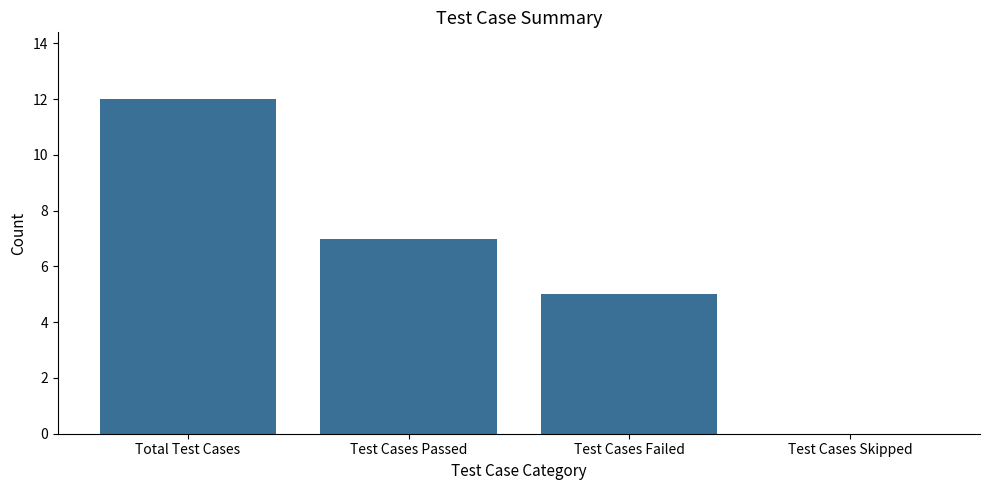

Reading left to right, transcribe all the data shown in this chart.

Total Test Cases=12	Test Cases Passed=7	Test Cases Failed=5	Test Cases Skipped=0